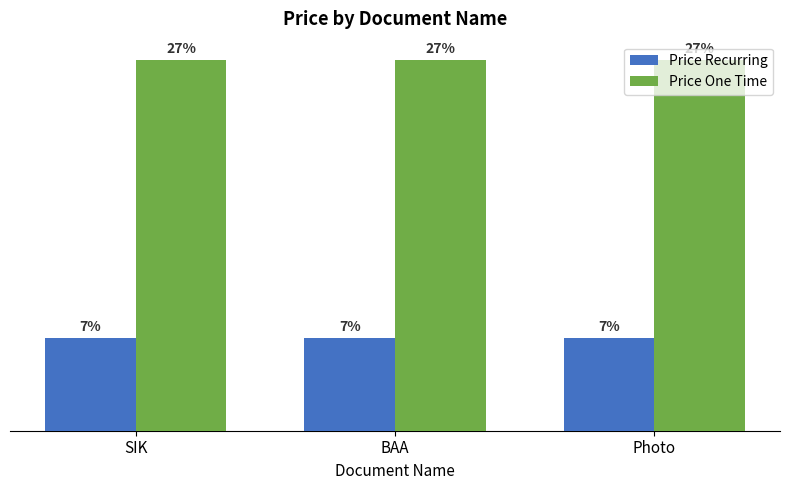

What are all the series names shown in the legend?

Price Recurring, Price One Time